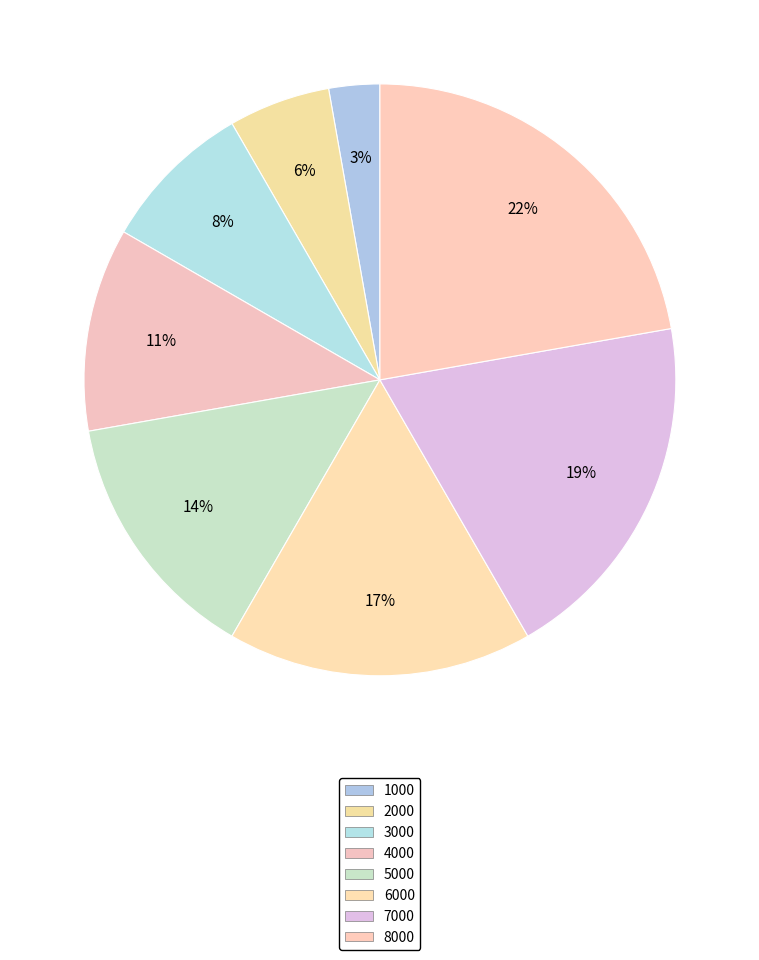

How many segments does this pie chart have?

8